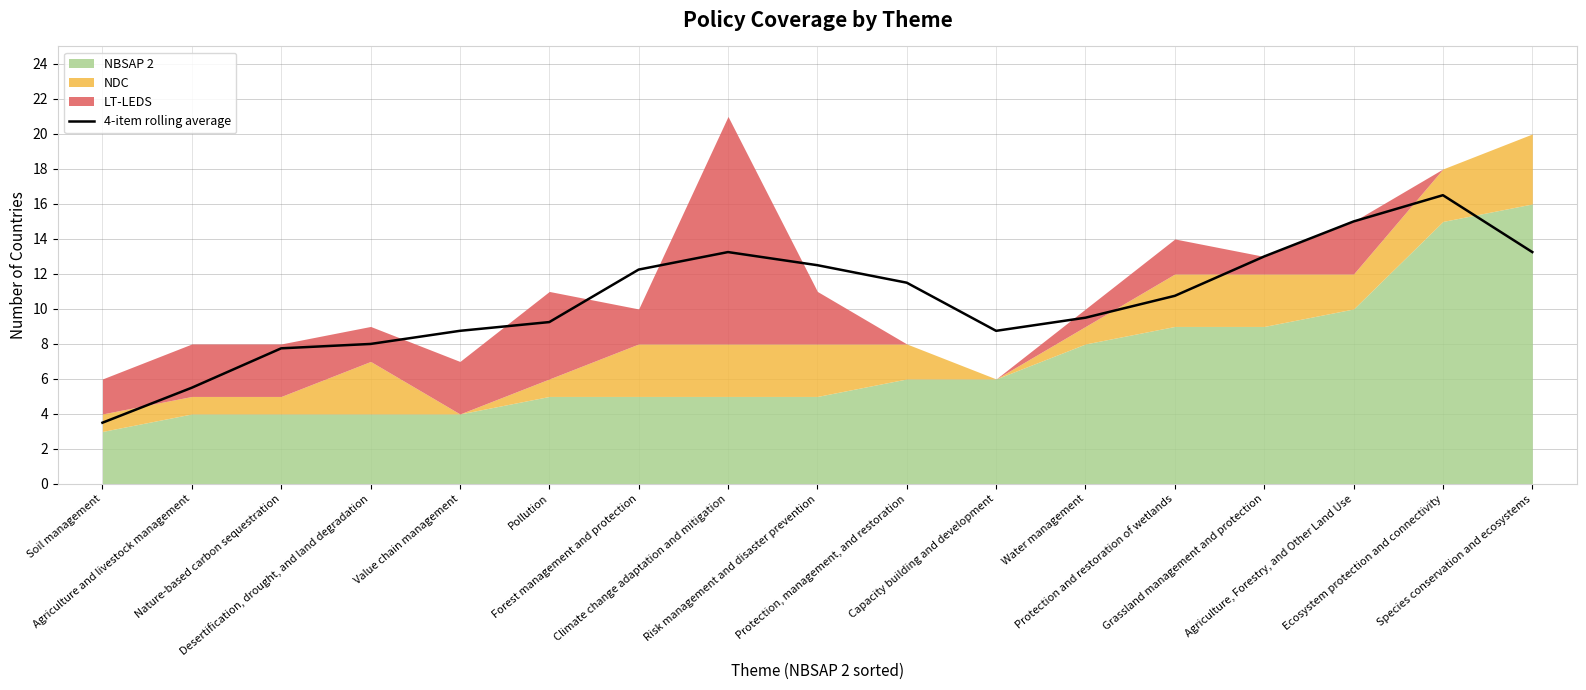

How many data points are less than 10?

8